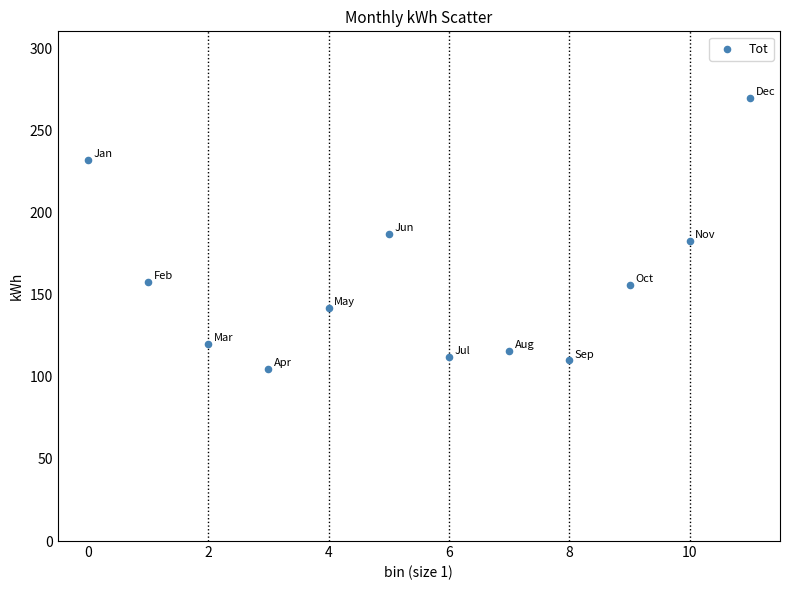

What is the range of Y values (max minus min)?

165